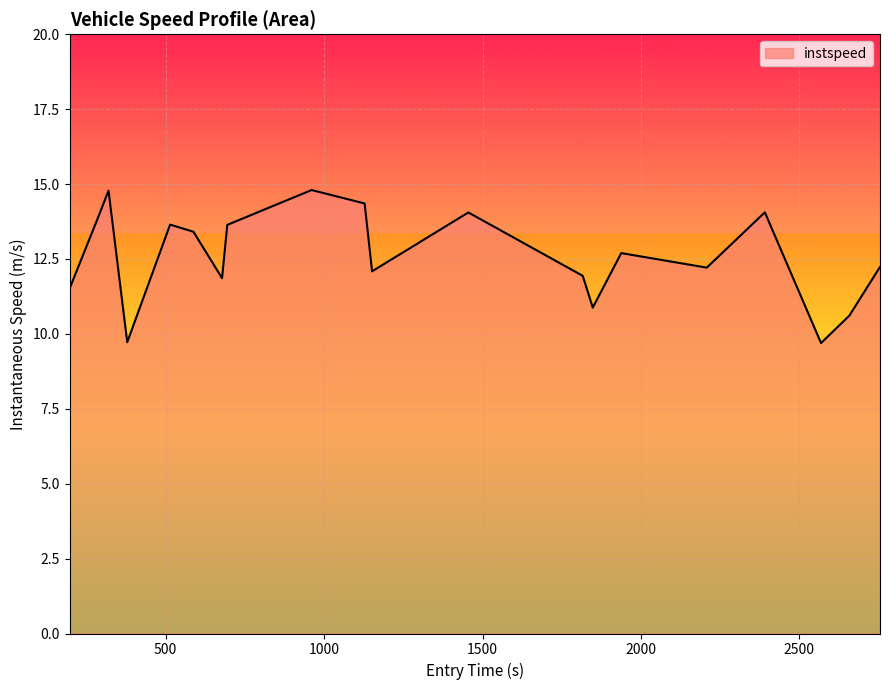

How many series are shown in this chart?

1